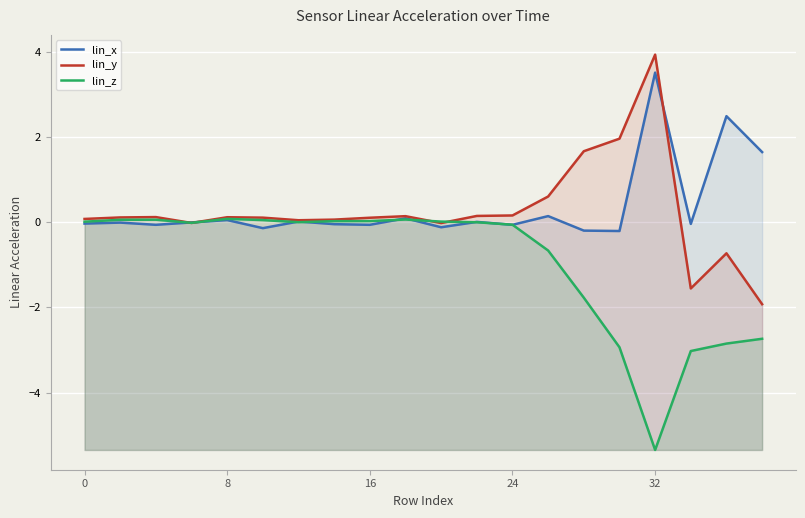

How many lines are shown in the chart?

3